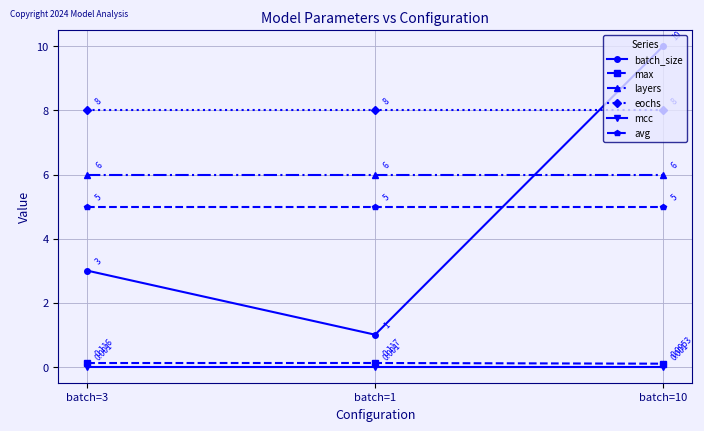

What is the average value of the layers series?

6.0